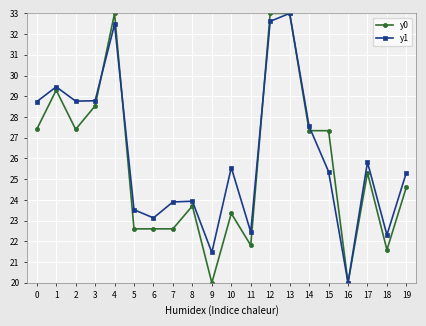

What is the minimum value for y1?

20.0